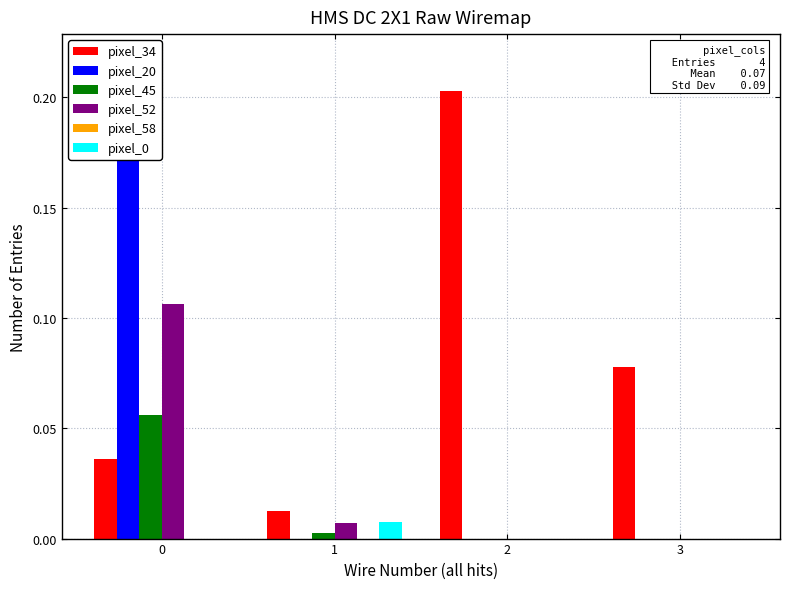

What are all the series names shown in the legend?

pixel_34, pixel_20, pixel_45, pixel_52, pixel_58, pixel_0